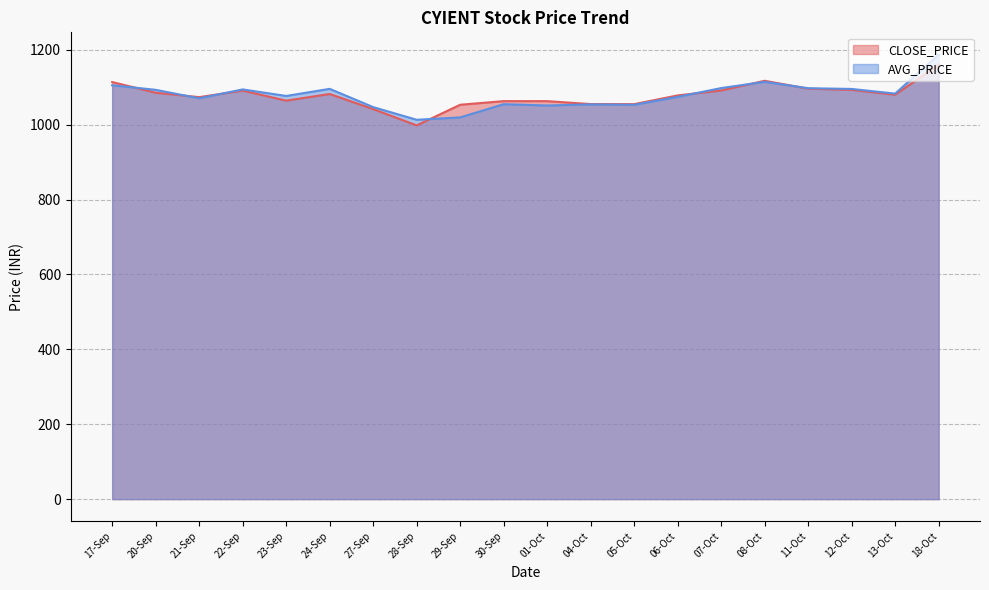

What is the total value across all series at 27-Sep?

2088.2